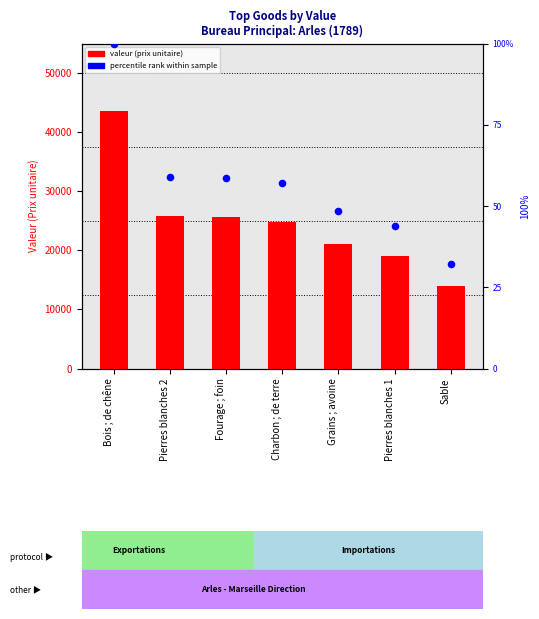

Which series has the largest total across all categories?

valeur (prix unitaire)